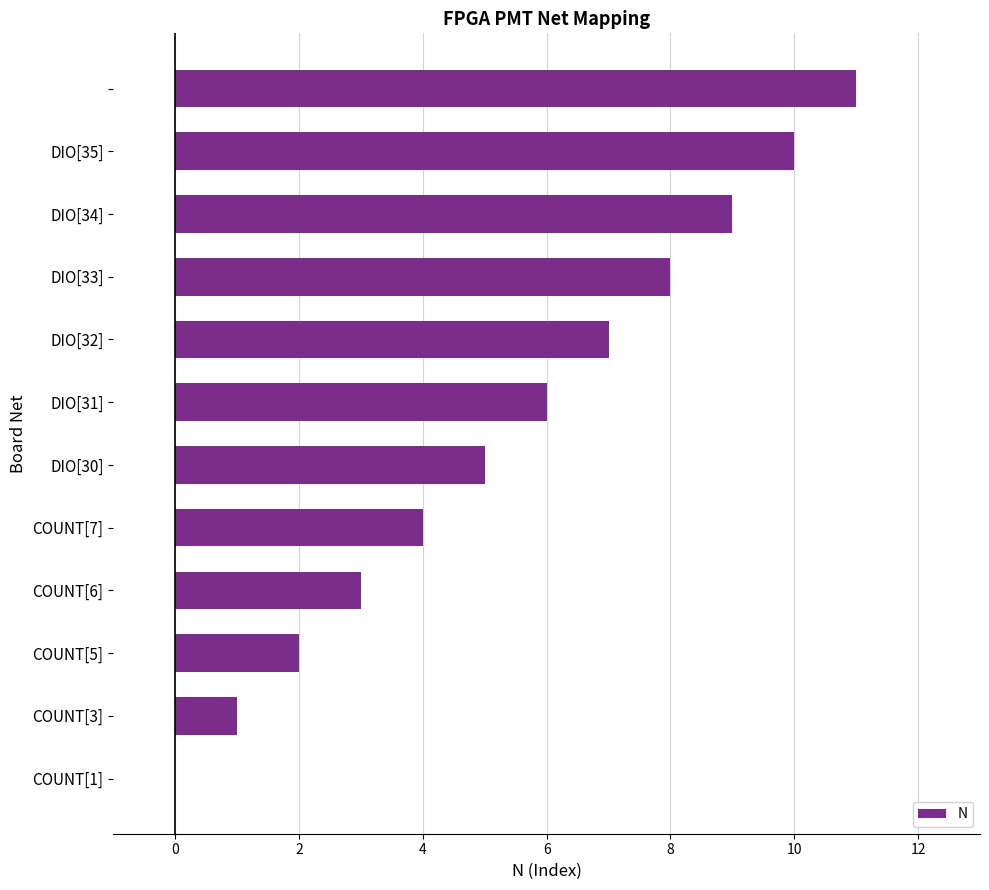

What is the sum of all values?

66